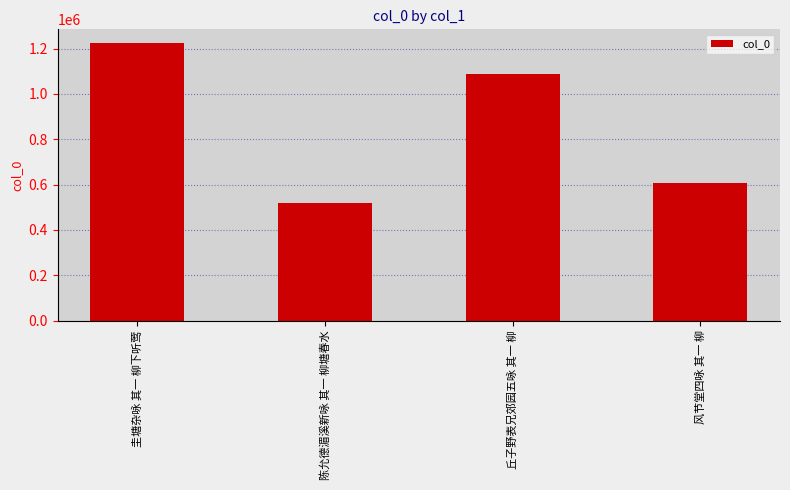

What is the maximum value shown in the chart?

1223576